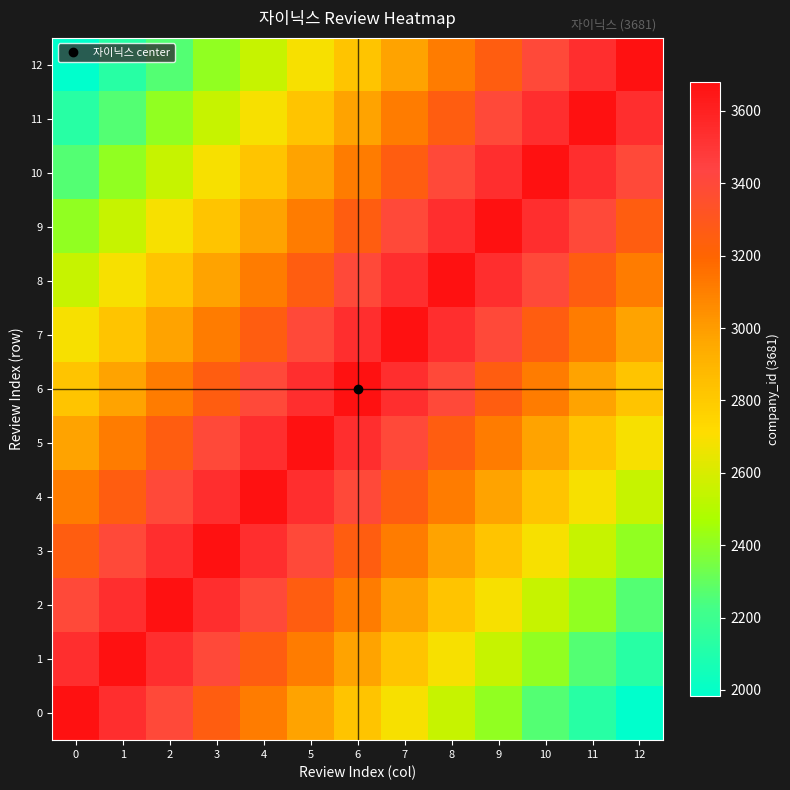

Reading right to left, what are all the values shown in this chart?

0: 12=1982.1	11=2123.7	10=2265.2	9=2406.8	8=2548.4	7=2690.0	6=2831.5	5=2973.1	4=3114.7	3=3256.3	2=3397.8	1=3539.4	0=3681.0
1: 12=2123.7	11=2265.2	10=2406.8	9=2548.4	8=2690.0	7=2831.5	6=2973.1	5=3114.7	4=3256.3	3=3397.8	2=3539.4	1=3681.0	0=3539.4
2: 12=2265.2	11=2406.8	10=2548.4	9=2690.0	8=2831.5	7=2973.1	6=3114.7	5=3256.3	4=3397.8	3=3539.4	2=3681.0	1=3539.4	0=3397.8
3: 12=2406.8	11=2548.4	10=2690.0	9=2831.5	8=2973.1	7=3114.7	6=3256.3	5=3397.8	4=3539.4	3=3681.0	2=3539.4	1=3397.8	0=3256.3
4: 12=2548.4	11=2690.0	10=2831.5	9=2973.1	8=3114.7	7=3256.3	6=3397.8	5=3539.4	4=3681.0	3=3539.4	2=3397.8	1=3256.3	0=3114.7
5: 12=2690.0	11=2831.5	10=2973.1	9=3114.7	8=3256.3	7=3397.8	6=3539.4	5=3681.0	4=3539.4	3=3397.8	2=3256.3	1=3114.7	0=2973.1
6: 12=2831.5	11=2973.1	10=3114.7	9=3256.3	8=3397.8	7=3539.4	6=3681.0	5=3539.4	4=3397.8	3=3256.3	2=3114.7	1=2973.1	0=2831.5
7: 12=2973.1	11=3114.7	10=3256.3	9=3397.8	8=3539.4	7=3681.0	6=3539.4	5=3397.8	4=3256.3	3=3114.7	2=2973.1	1=2831.5	0=2690.0
8: 12=3114.7	11=3256.3	10=3397.8	9=3539.4	8=3681.0	7=3539.4	6=3397.8	5=3256.3	4=3114.7	3=2973.1	2=2831.5	1=2690.0	0=2548.4
9: 12=3256.3	11=3397.8	10=3539.4	9=3681.0	8=3539.4	7=3397.8	6=3256.3	5=3114.7	4=2973.1	3=2831.5	2=2690.0	1=2548.4	0=2406.8
10: 12=3397.8	11=3539.4	10=3681.0	9=3539.4	8=3397.8	7=3256.3	6=3114.7	5=2973.1	4=2831.5	3=2690.0	2=2548.4	1=2406.8	0=2265.2
11: 12=3539.4	11=3681.0	10=3539.4	9=3397.8	8=3256.3	7=3114.7	6=2973.1	5=2831.5	4=2690.0	3=2548.4	2=2406.8	1=2265.2	0=2123.7
12: 12=3681.0	11=3539.4	10=3397.8	9=3256.3	8=3114.7	7=2973.1	6=2831.5	5=2690.0	4=2548.4	3=2406.8	2=2265.2	1=2123.7	0=1982.1